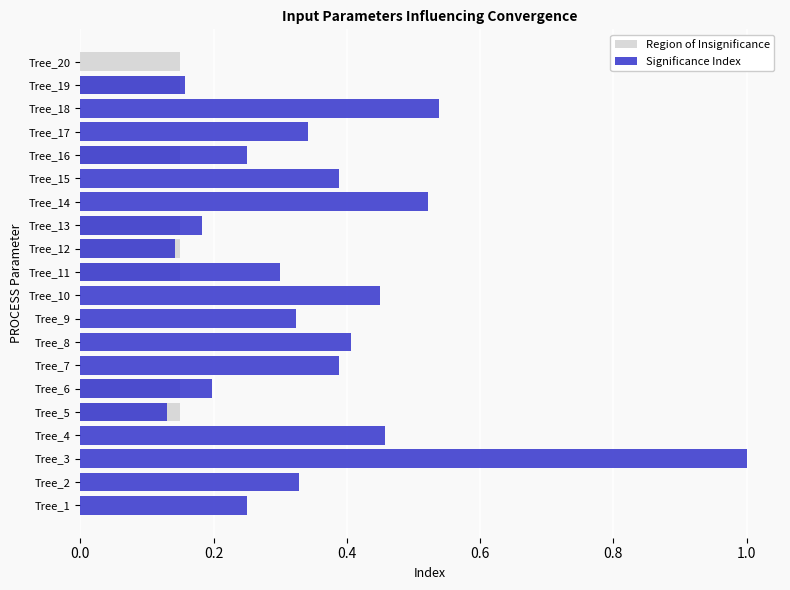

How many bars are there in each group?

2